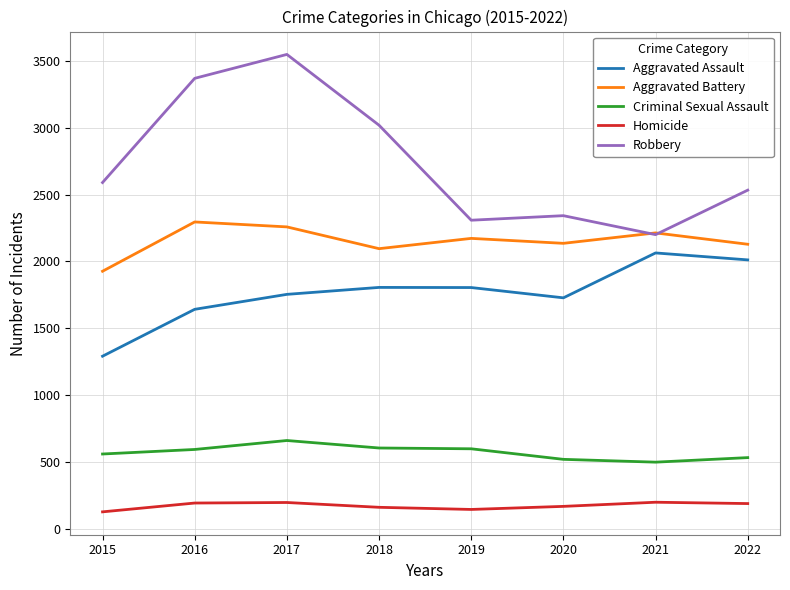

True or false: Aggravated Battery and Criminal Sexual Assault intersect in this chart.

False